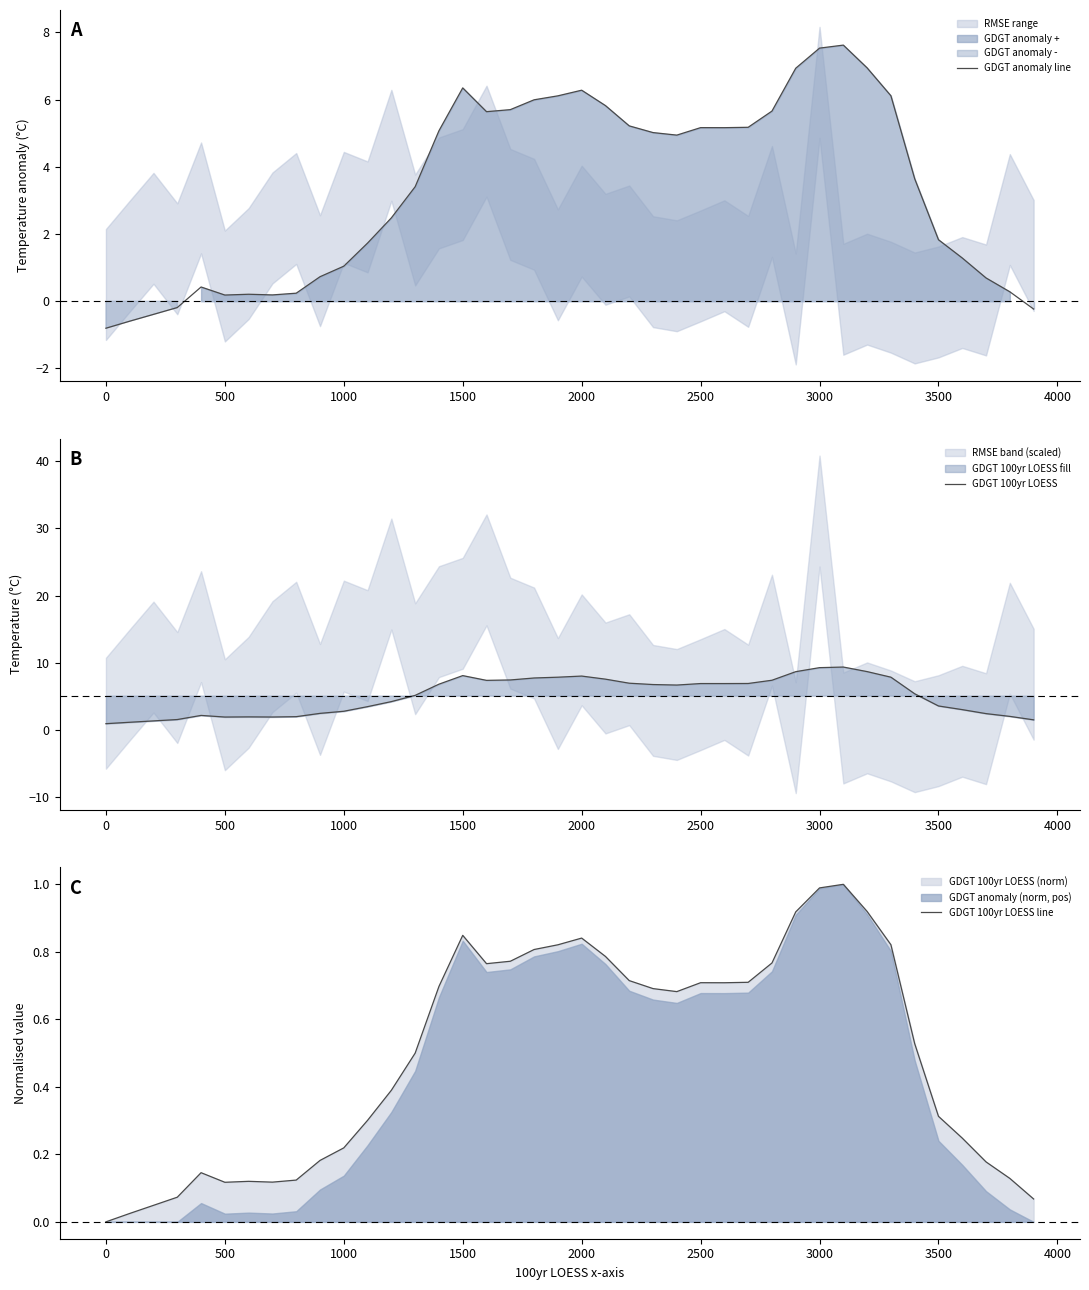

Which category has the lowest value in the GDGT anomaly line series?

0